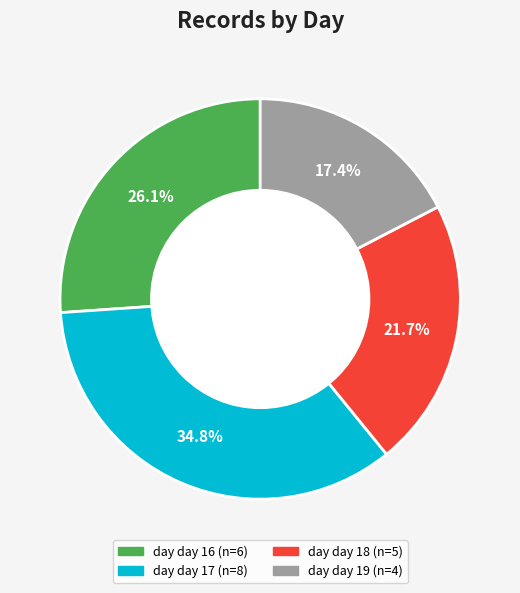

Is there any slice that represents more than half of the pie?

No